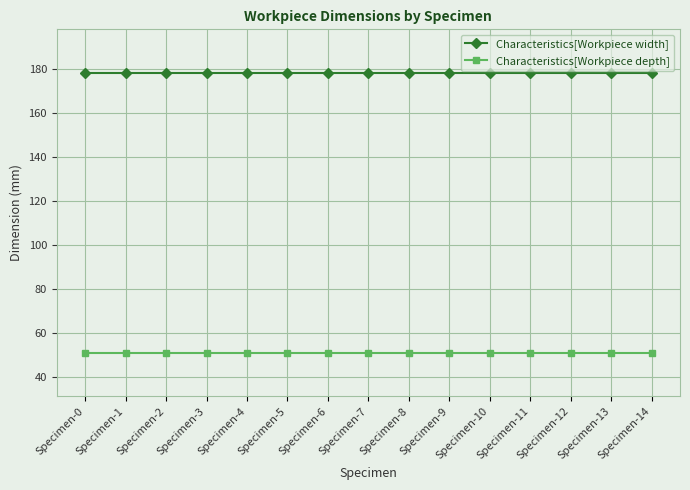

Rank the series at Specimen-3 from lowest to highest value.

Characteristics[Workpiece depth], Characteristics[Workpiece width]